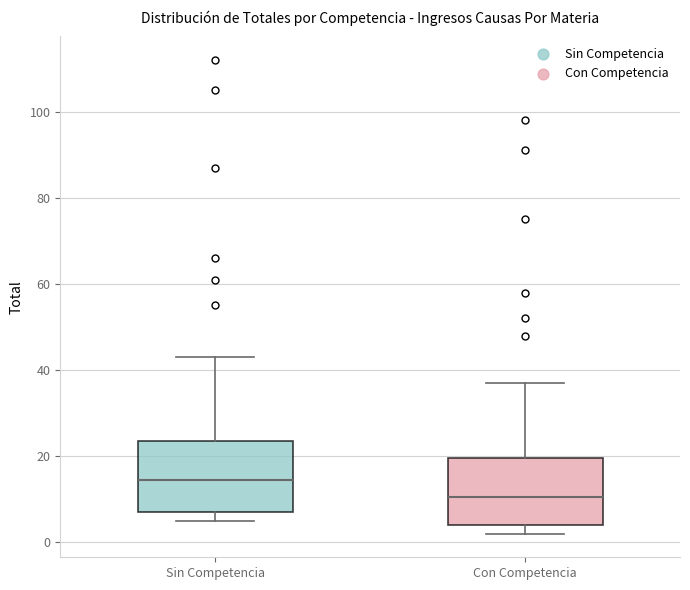

Which box's median line is the highest?

Sin Competencia